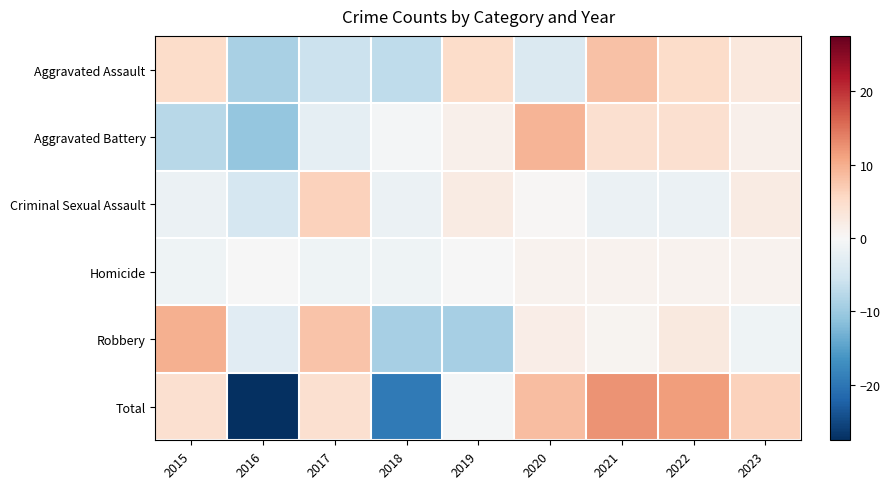

What is the difference between the highest and lowest values at 2022?

13.1